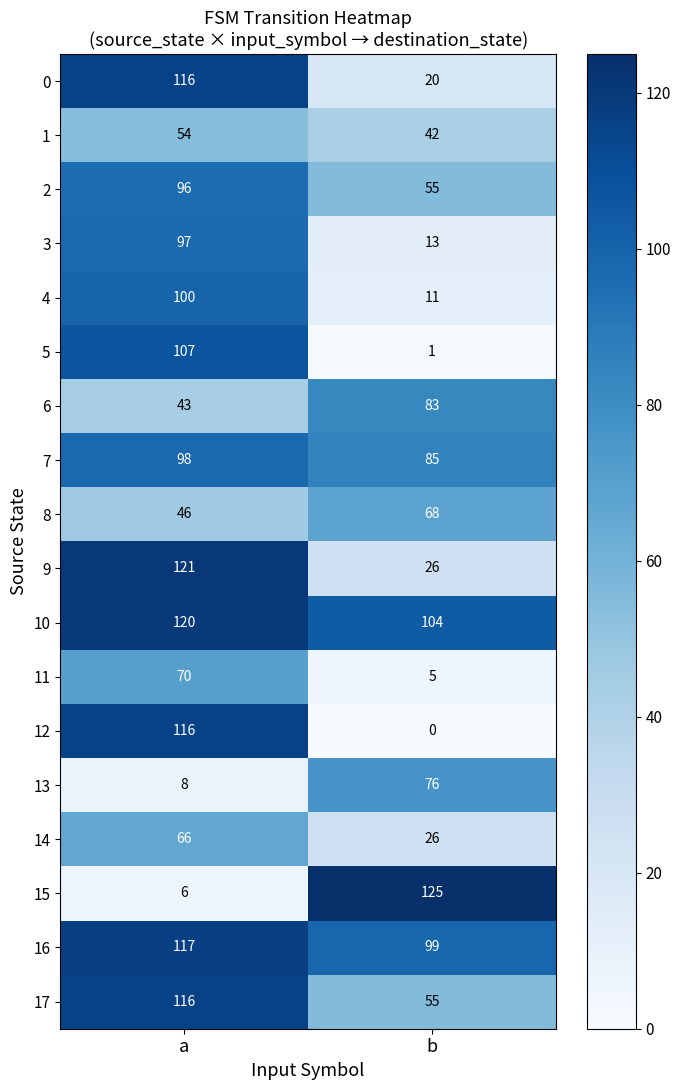

What is the sum of the 17 values at a and b?

171